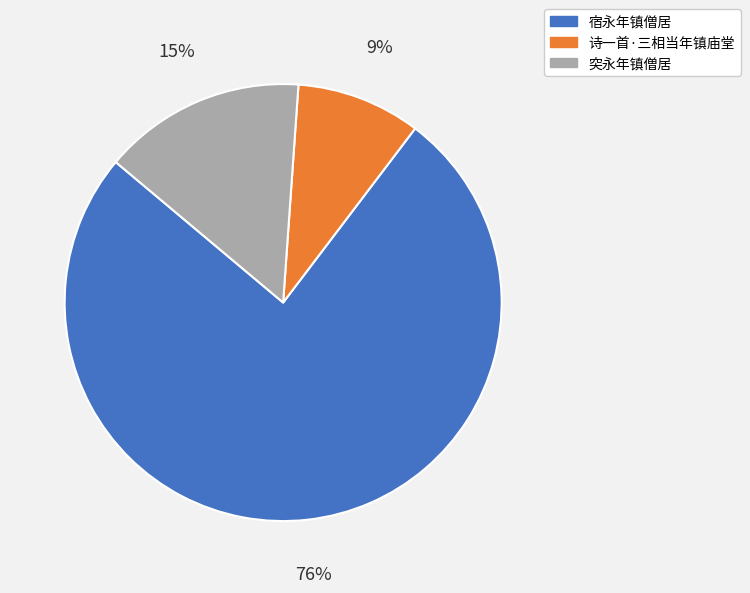

What is the ratio of the value at 诗一首·三相当年镇庙堂 to the value at 突永年镇僧居?

0.6